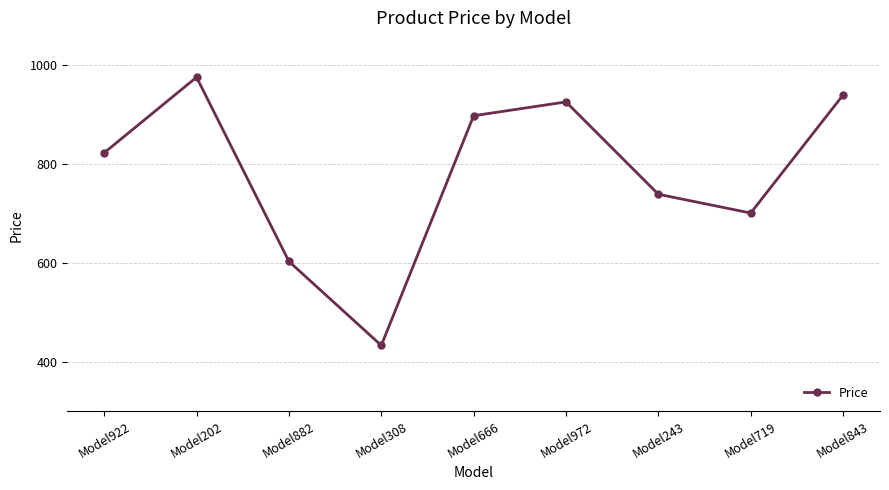

What is the sum of the values at Model882 and Model972?

1529